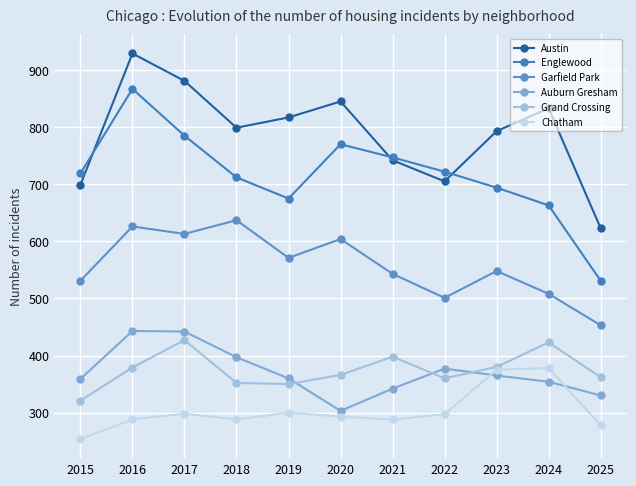

How many data points in Auburn Gresham are less than 360?

5